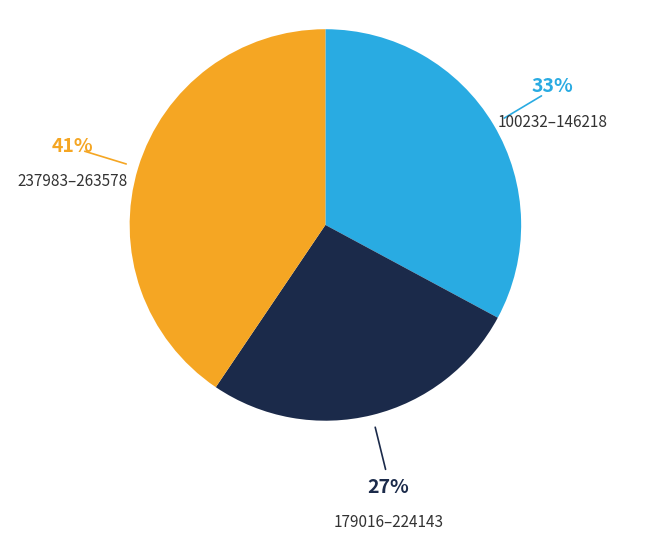

The 237983–263578 slice represents 32% of the pie. True or false?

False